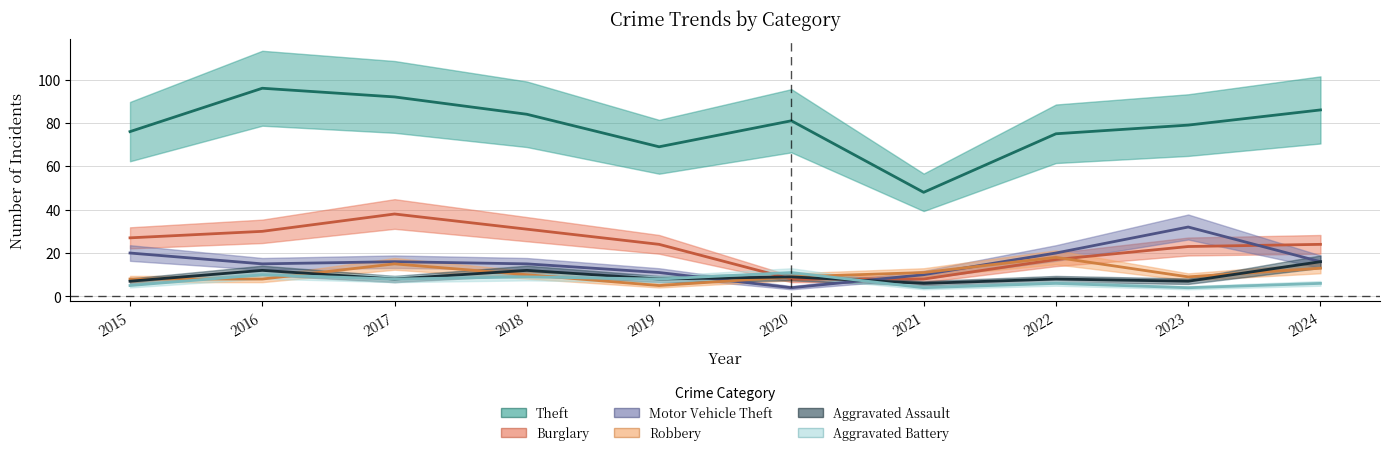

How many interior local peaks does the Robbery series have?

2